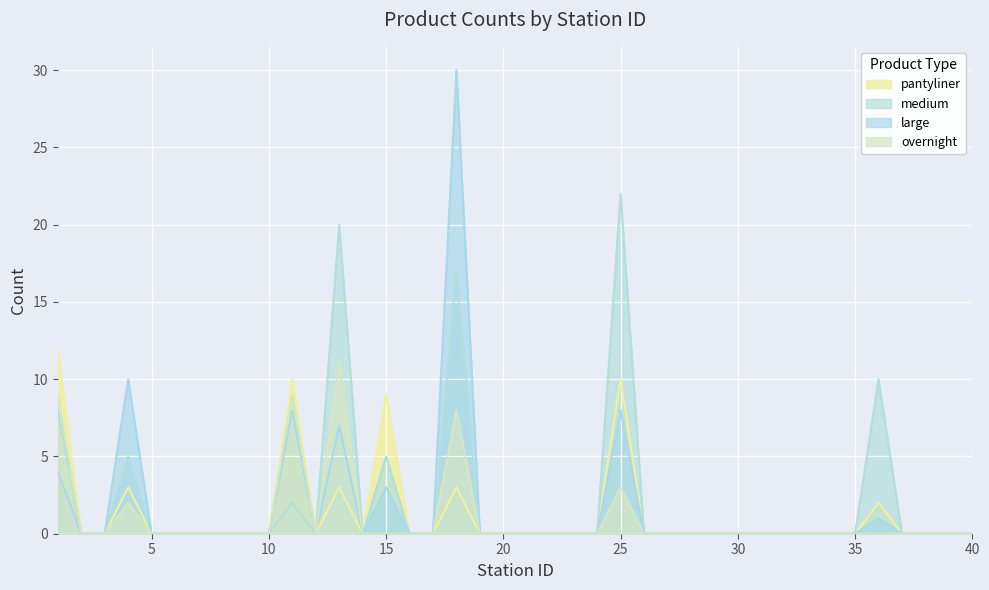

What is the difference between the maximum and minimum values in the large series?

30